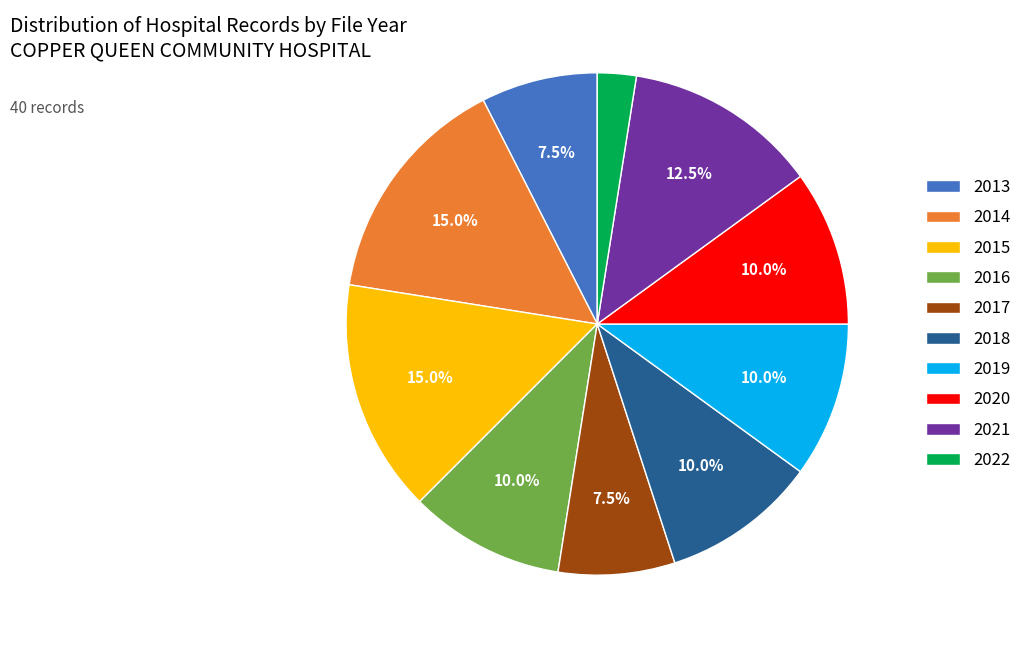

How many slices are in this pie chart?

10